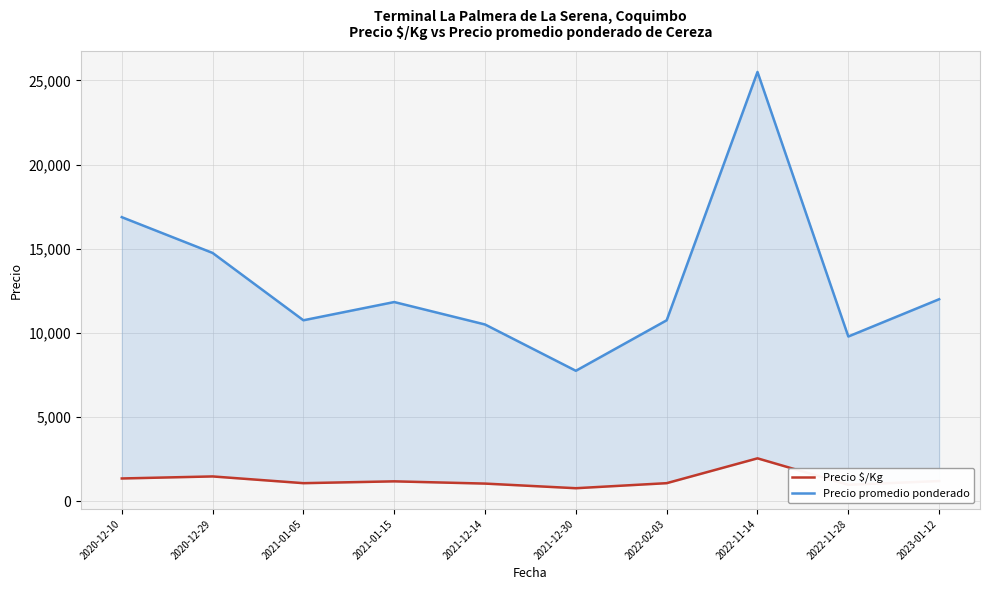

What is the difference between the highest and lowest values at 2021-01-15?

10650.0